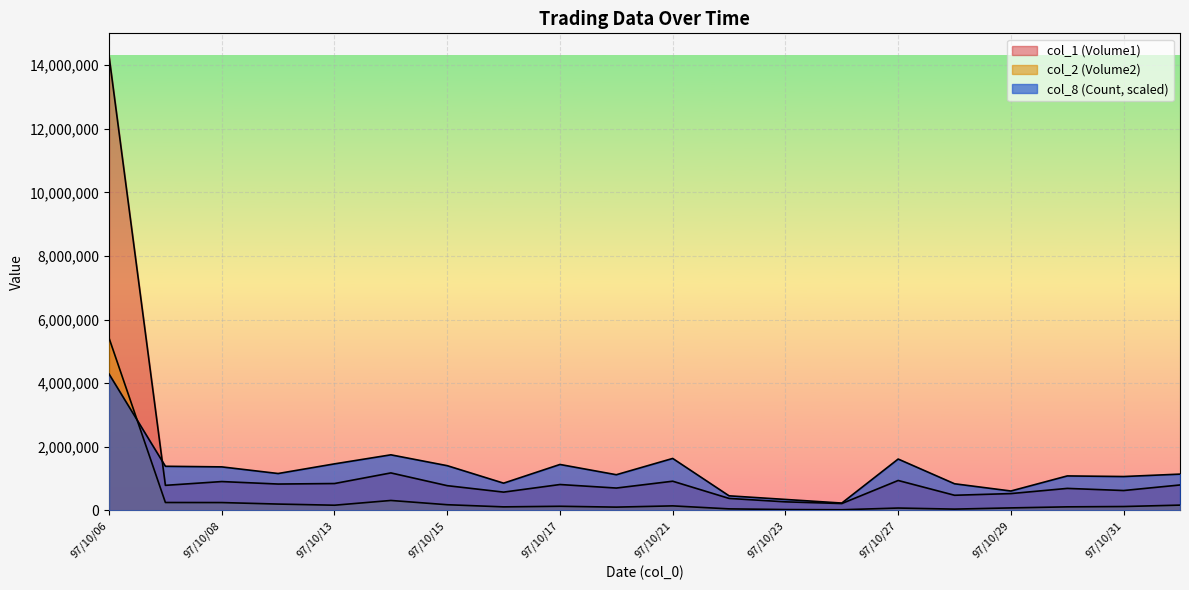

What is the minimum value for col_2 (Volume2)?

17300.0